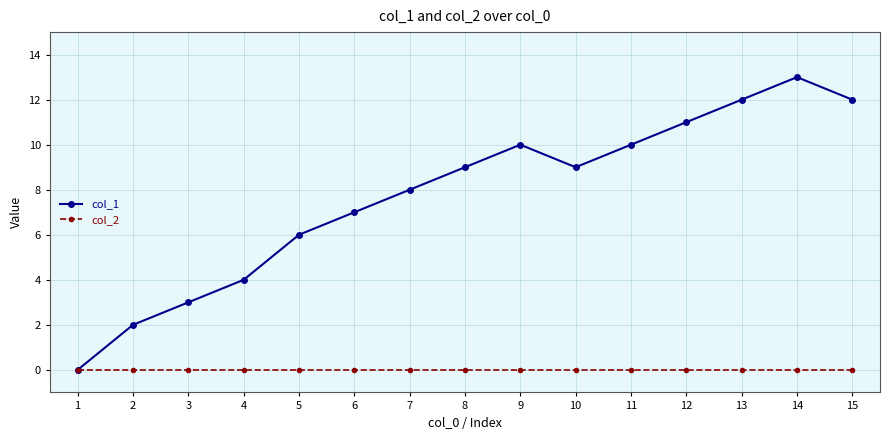

At how many categories does at least one series exceed 1?

14